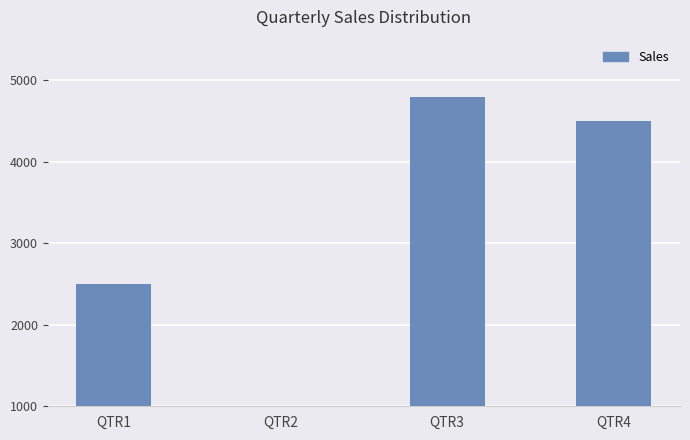

Rank the categories by value from lowest to highest.

QTR2, QTR1, QTR4, QTR3